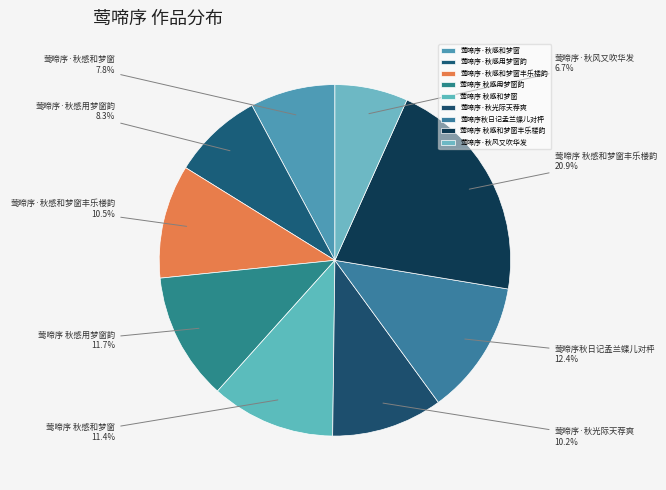

To the nearest percent, what portion does 莺啼序·秋光际天荐爽 represent?

10%